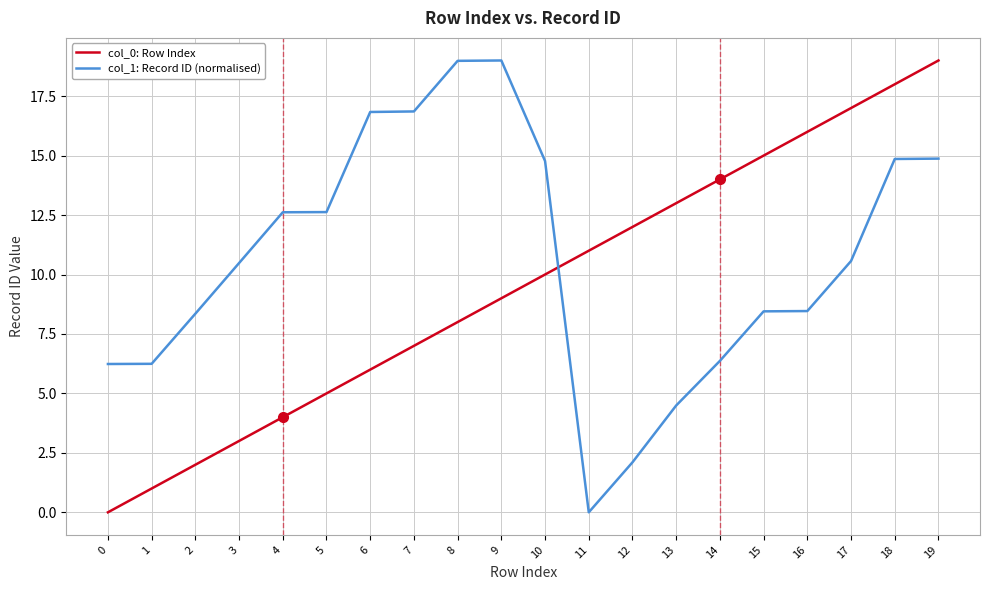

What is the spread (max minus min) of values at 2?

6.4